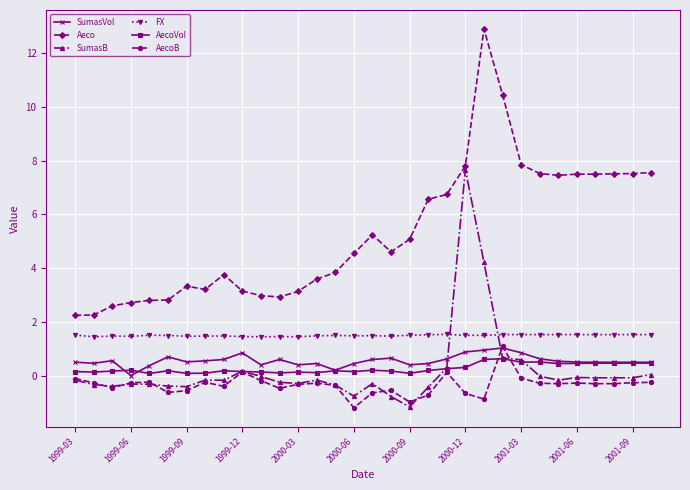

How many categories are shown in the chart?

32